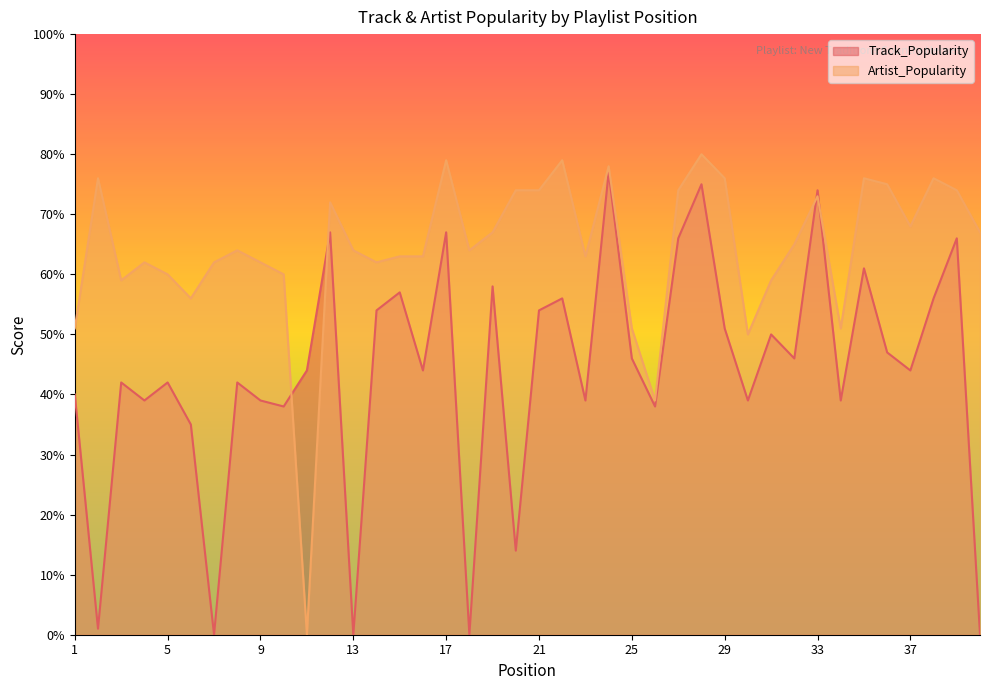

In Artist_Popularity, how many points are higher than both neighbors (excluding endpoints)?

11